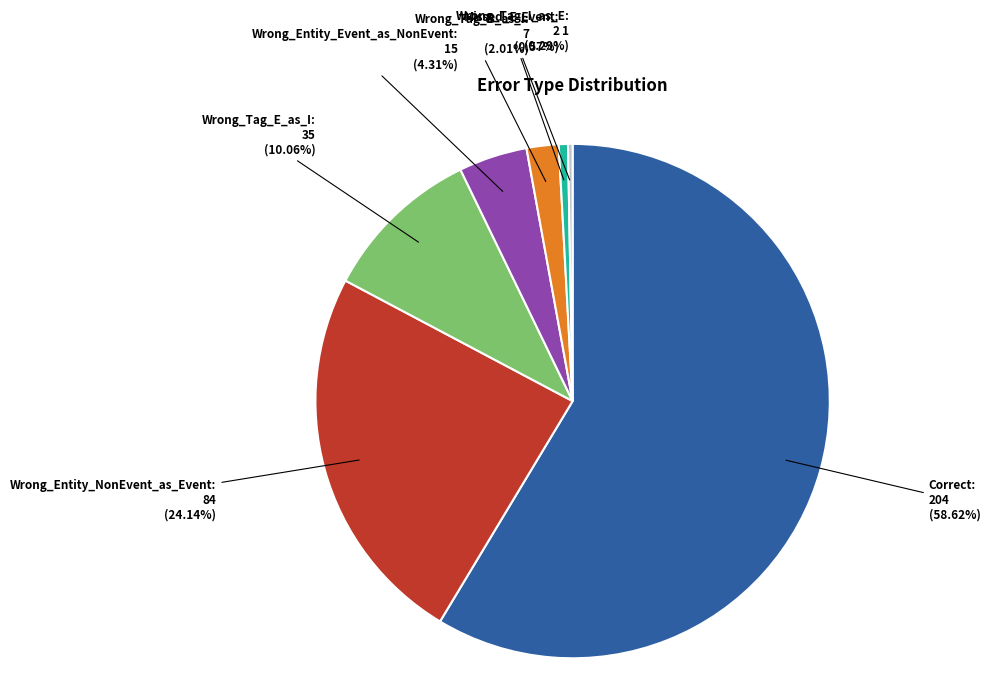

What is the largest slice in the pie chart?

Correct